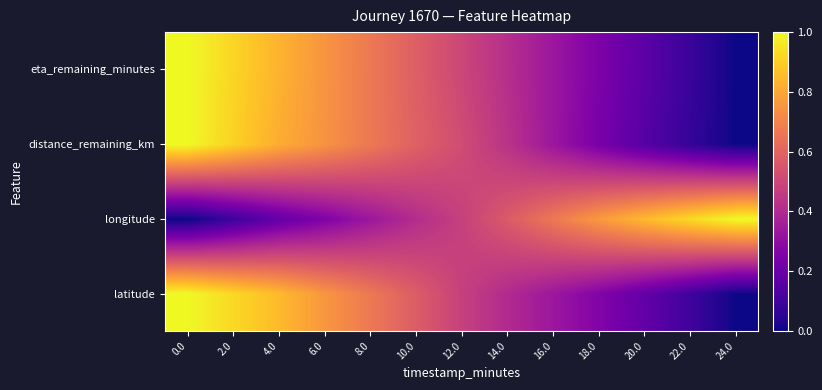

Which series has the largest range (max minus min)?

latitude